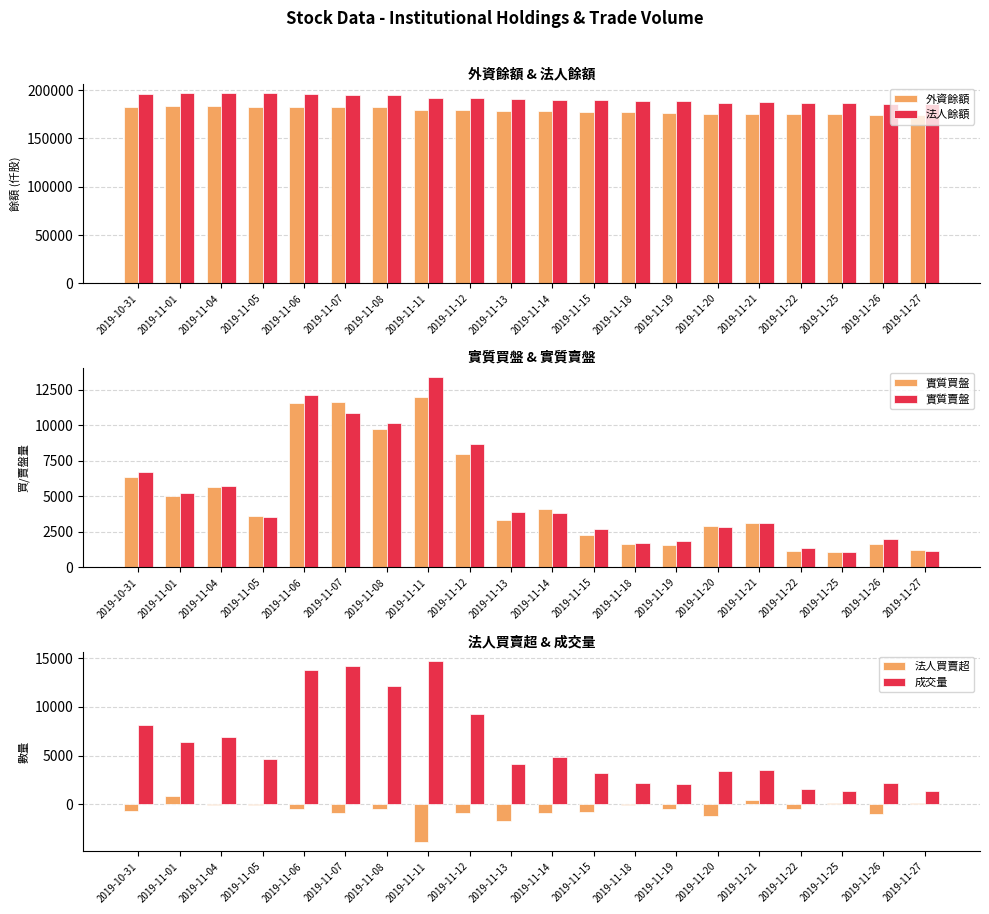

Which category has the highest value in the 外資餘額 series?

2019-11-01